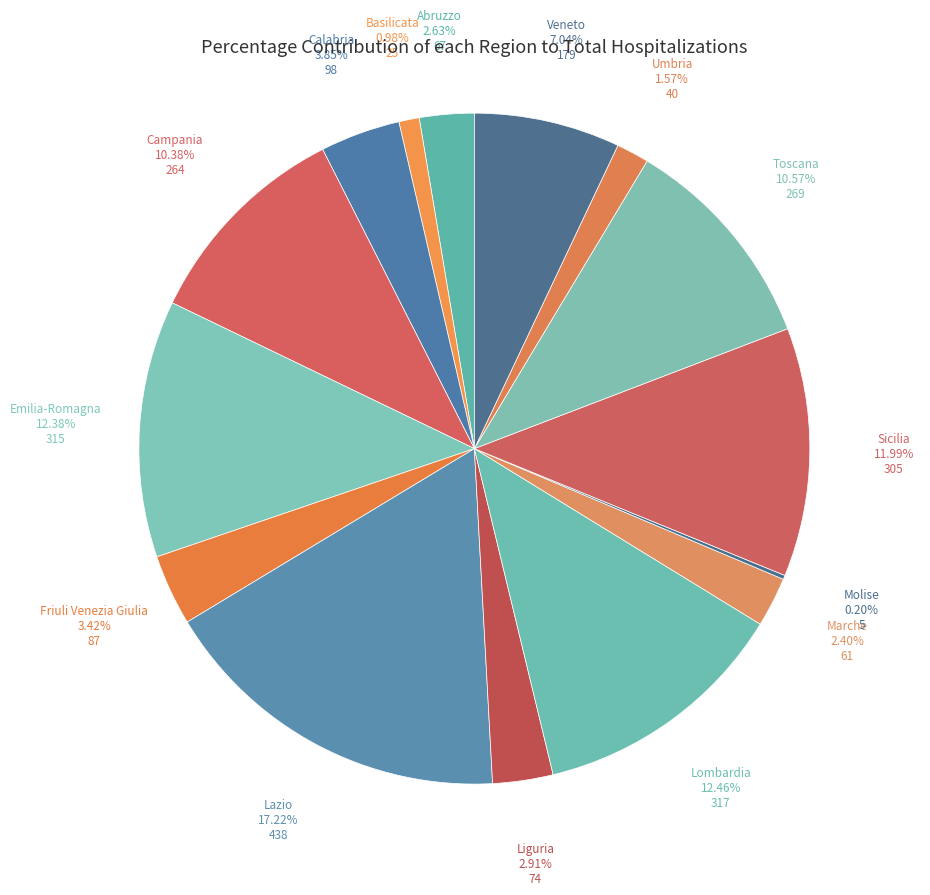

Rank the categories by value from highest to lowest.

Lazio, Lombardia, Emilia-Romagna, Sicilia, Toscana, Campania, Veneto, Calabria, Friuli Venezia Giulia, Liguria, Abruzzo, Marche, Umbria, Basilicata, Molise